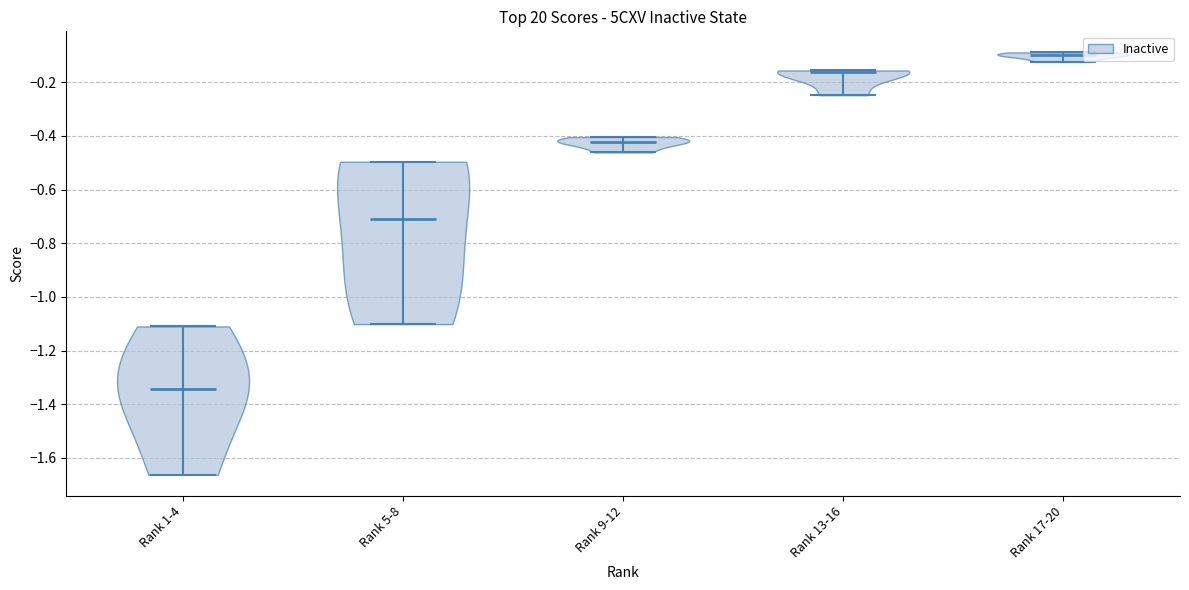

Reading left to right, read every violin against the y-axis: where its median line is, and the lowest and highest points it reaches. The values are not printed on the chart, so give them approximately, as read against the axis.

Rank 1-4: median line -1.34, lowest point -1.66, highest point -1.12
Rank 5-8: median line -0.70, lowest point -1.10, highest point -0.50
Rank 9-12: median line -0.42, lowest point -0.46, highest point -0.40
Rank 13-16: median line -0.16, lowest point -0.24, highest point -0.16
Rank 17-20: median line -0.10, lowest point -0.12, highest point -0.08